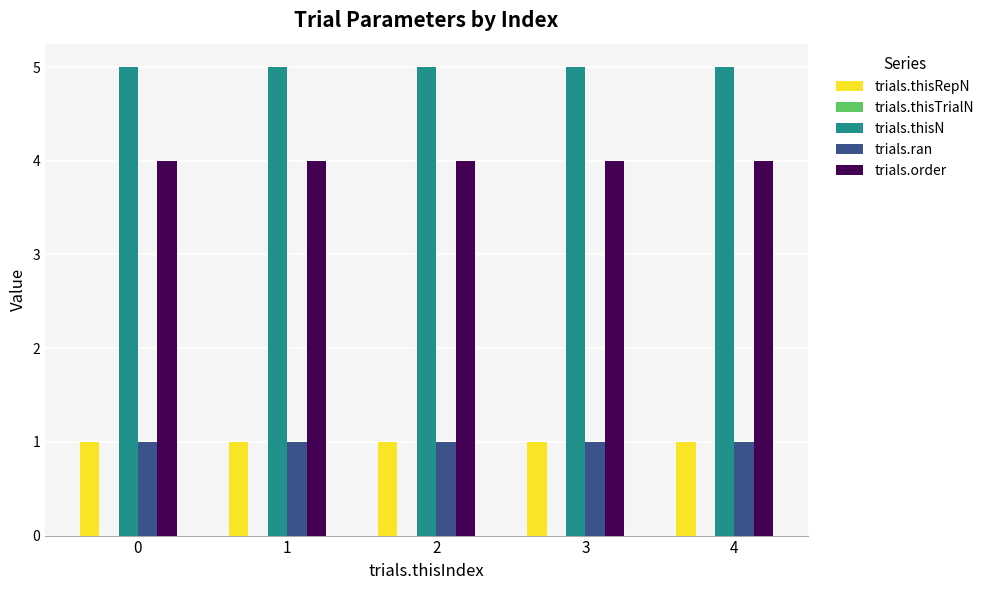

Which series has the largest total across all categories?

trials.thisN